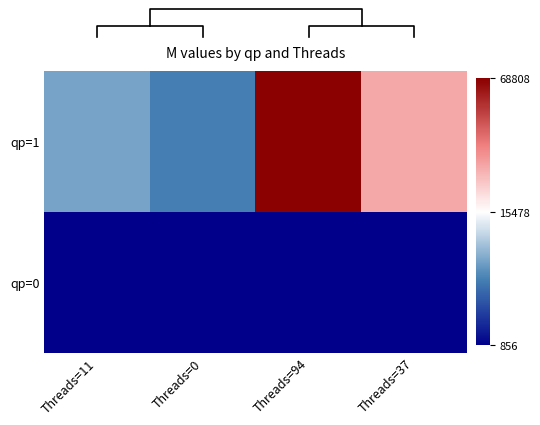

List the series in order of their overall mean, highest first.

qp=1, qp=0